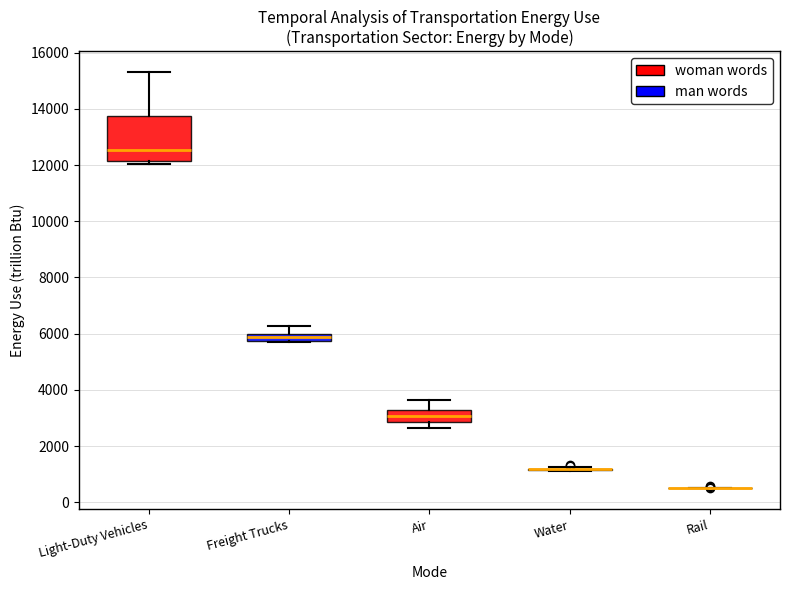

Comparing the boxes themselves (not the whiskers), which one is the tallest?

Light-Duty Vehicles